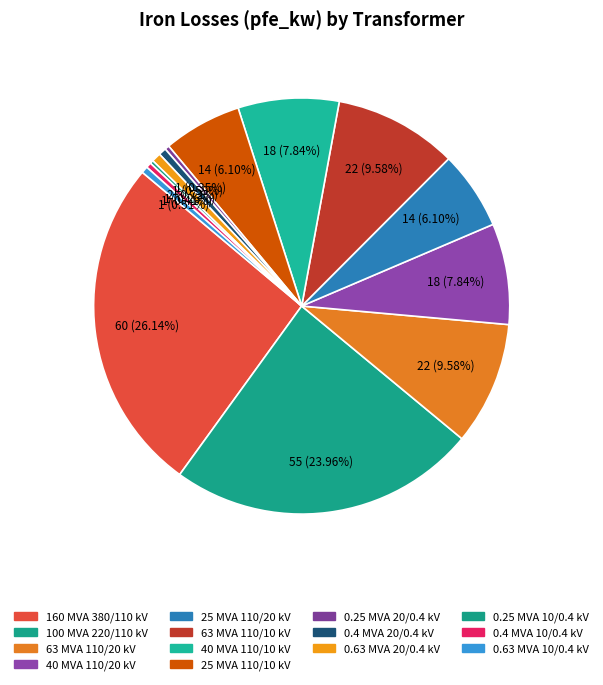

What percentage is the 0.63 MVA 20/0.4 kV slice, to the nearest percent?

1%